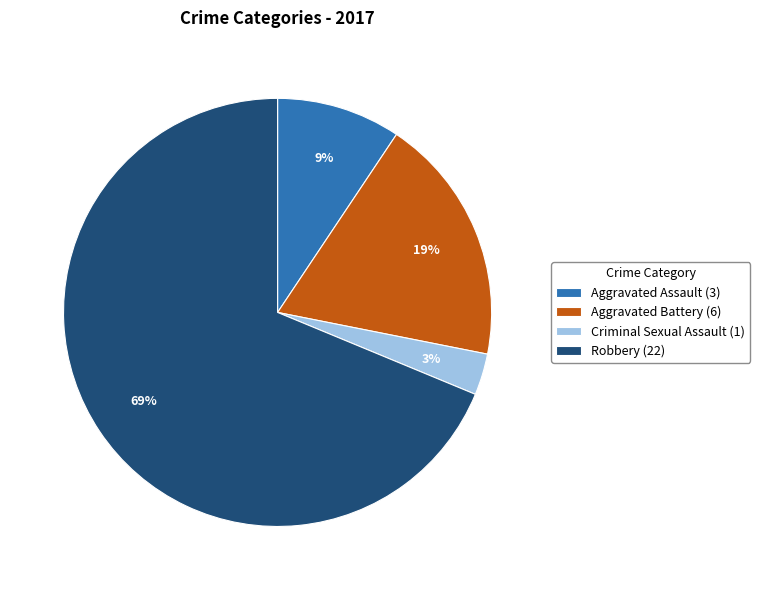

Which category has the smallest portion of the pie?

Criminal Sexual Assault